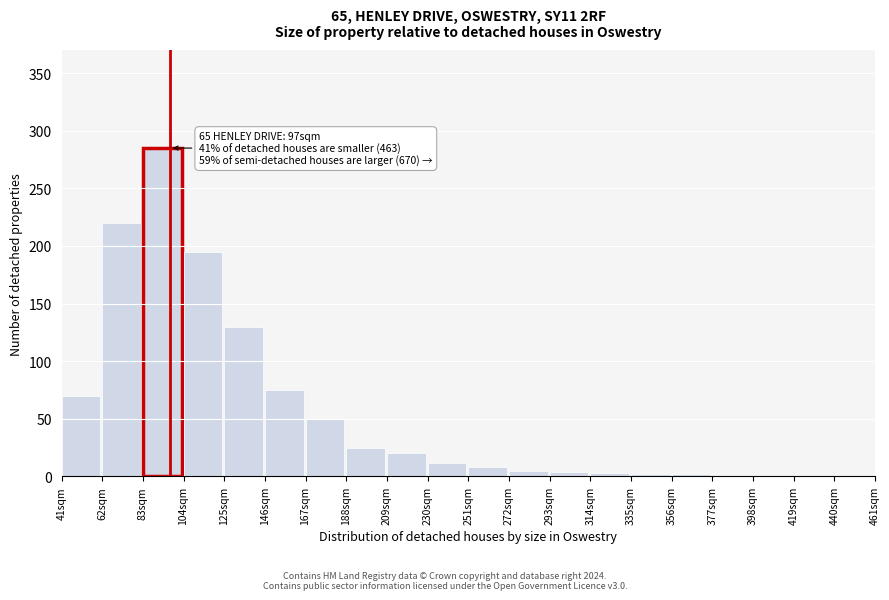

What is the greatest value displayed?

285